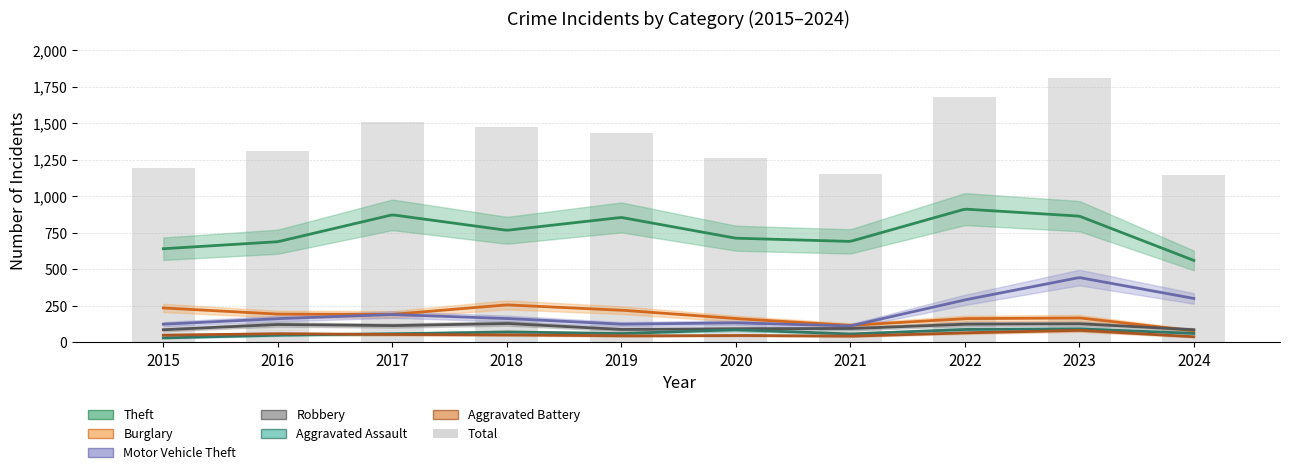

Rank the categories by value from highest to lowest.

2023, 2022, 2017, 2018, 2019, 2016, 2020, 2015, 2021, 2024